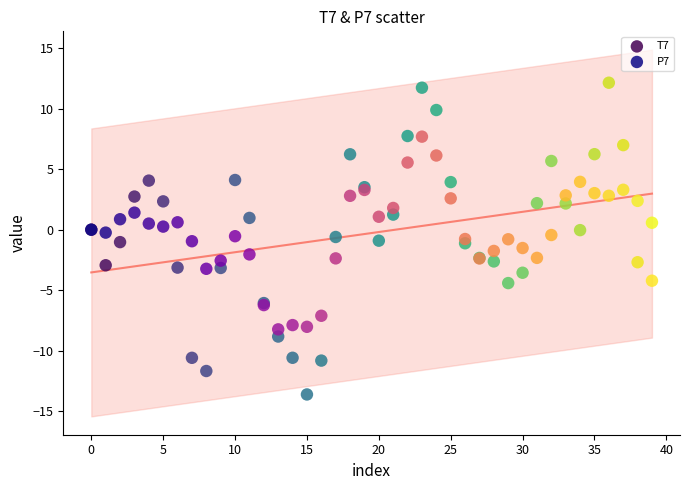

Which series reaches the minimum Y coordinate?

T7